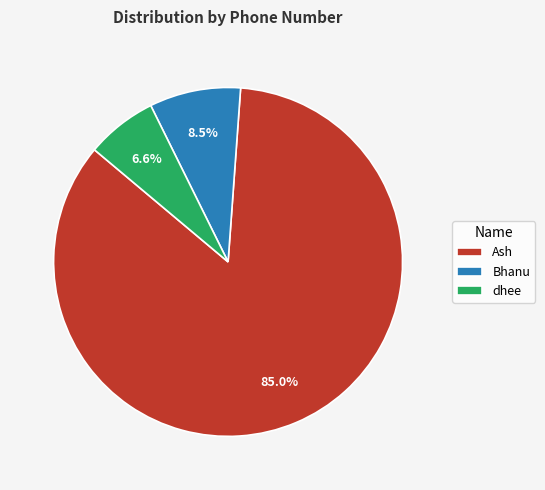

What is the total percentage of Ash and Bhanu?

93.4%